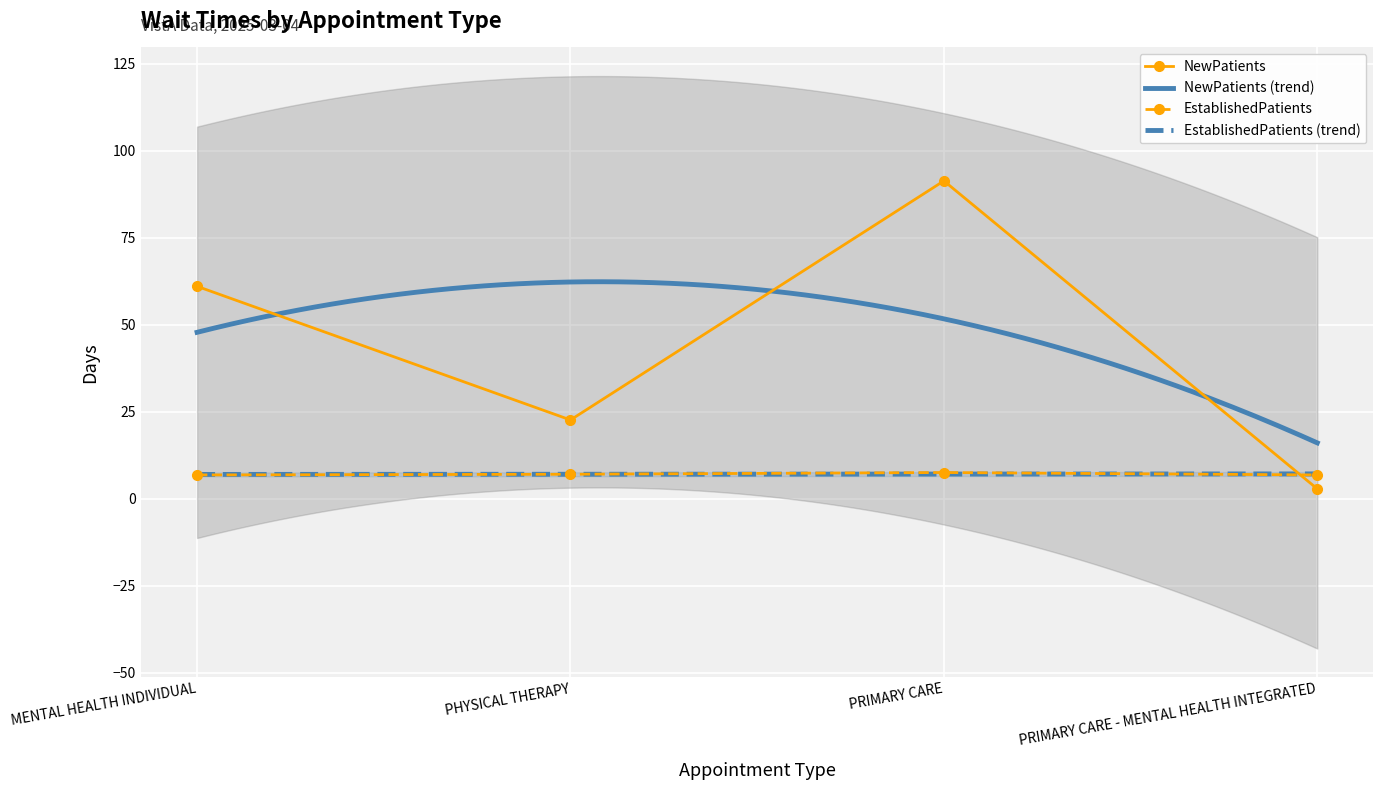

Rank the series by their average value, from lowest to highest.

EstablishedPatients, NewPatients